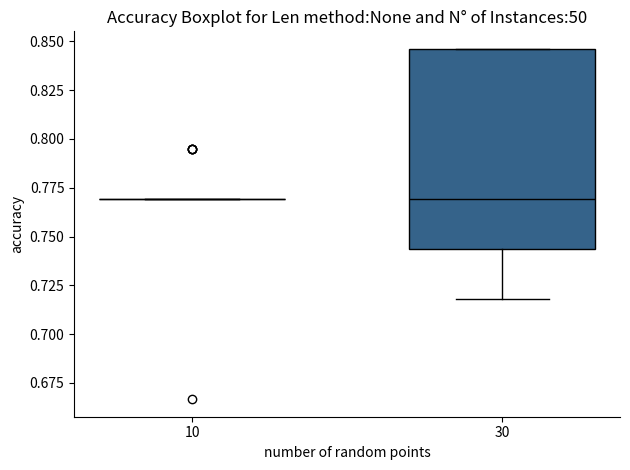

Reading left to right, transcribe this box plot: for each box, give where its median line is, the range the box spans, and where its two whiskers end, as read against the y-axis. The values are not printed on the chart, so give them approximately, as read against the axis.

10: box collapsed to a line at 0.770, whiskers 0.770 to 0.770
30: median 0.770, box 0.745 to 0.845, whiskers 0.720 to 0.845